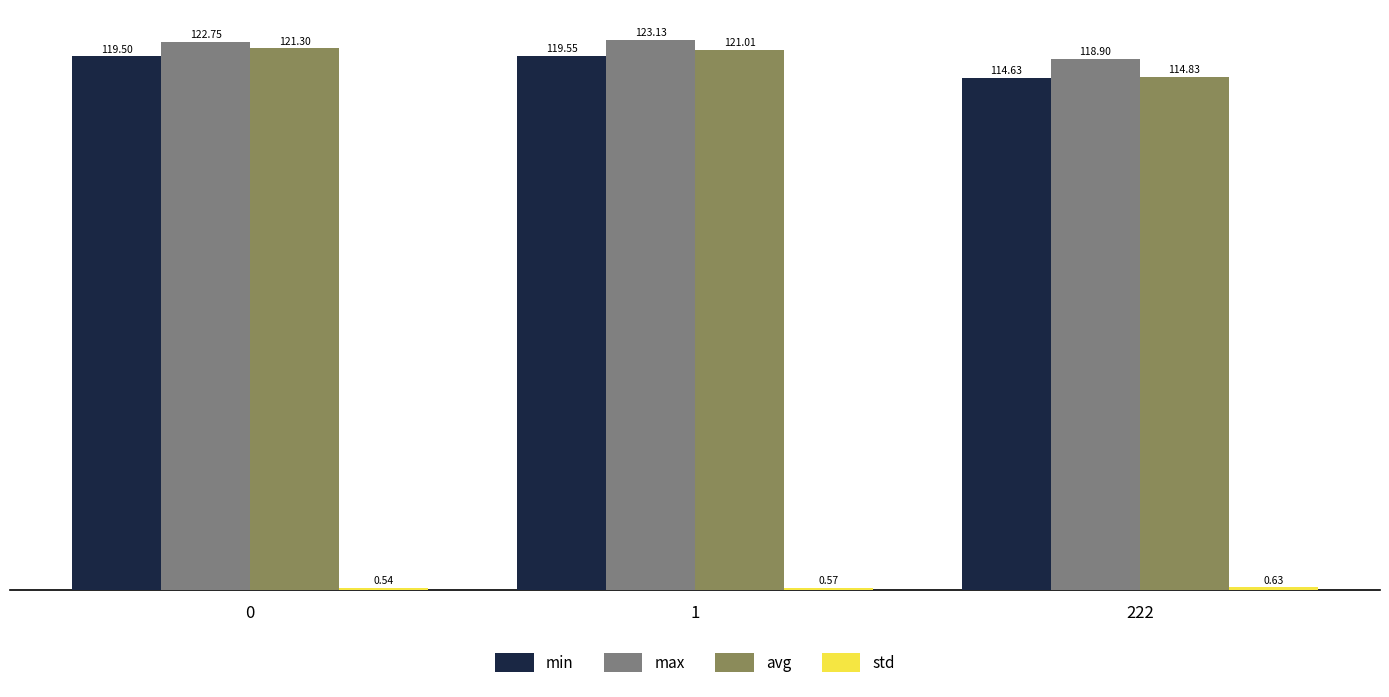

Rank the categories by avg value from highest to lowest.

0, 1, 222